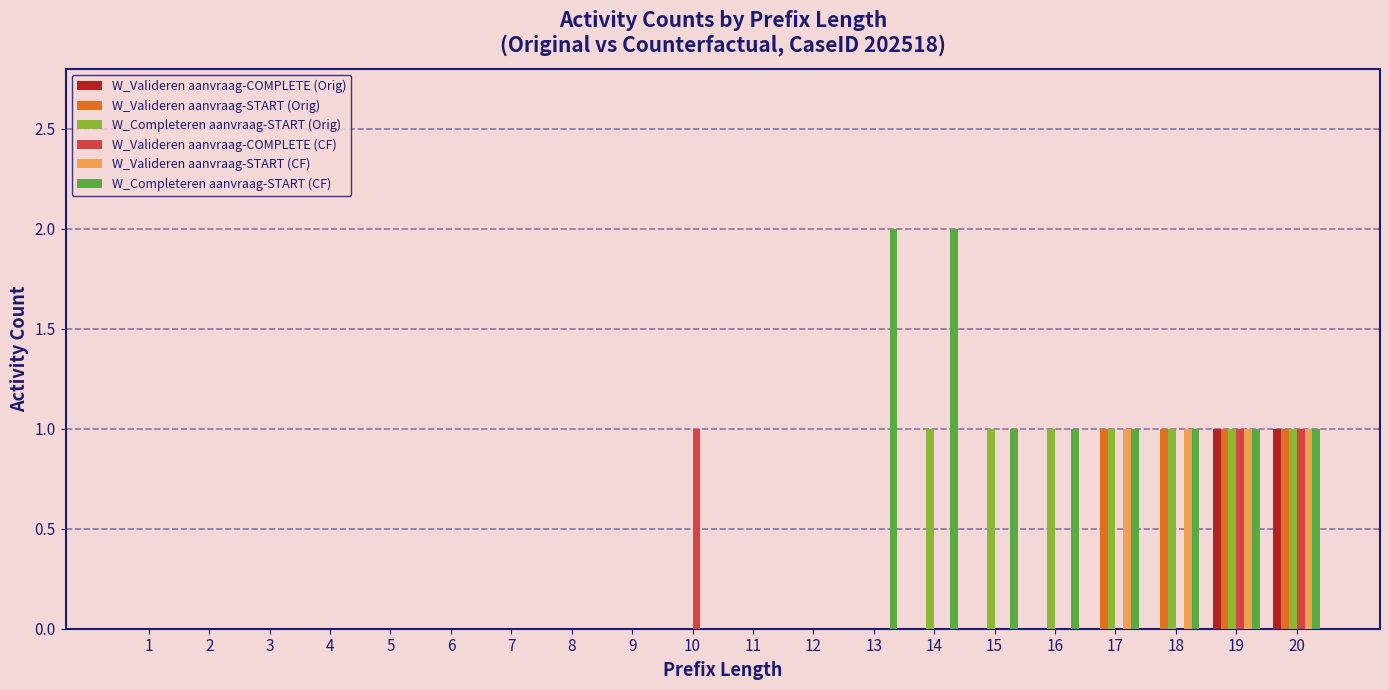

What is the highest value of the W_Completeren aanvraag-START (CF) series?

2